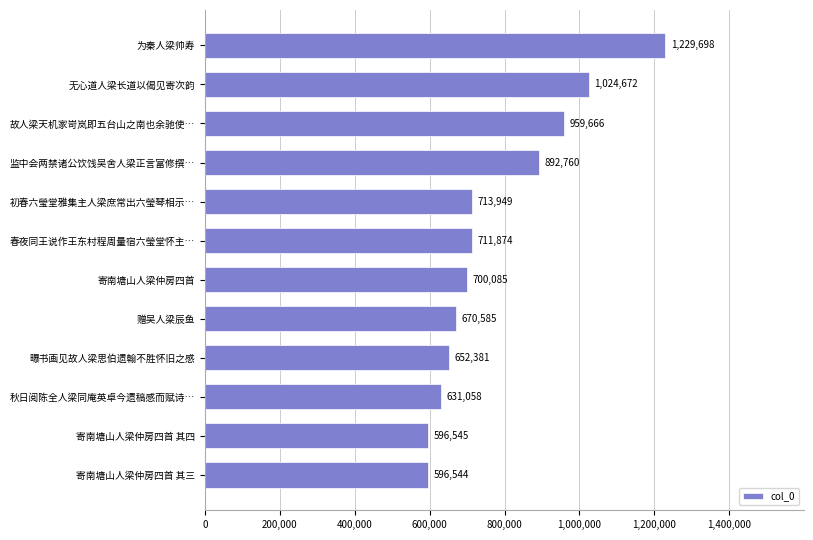

What is the minimum value shown in the chart?

596544